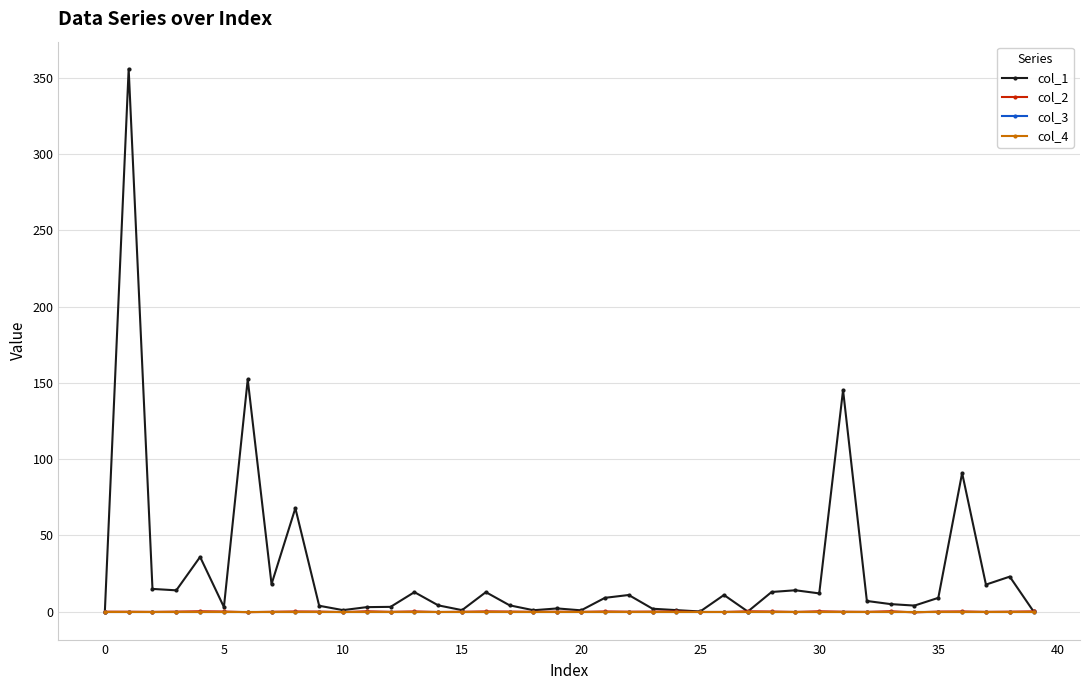

At how many categories does at least one series exceed 60?

5